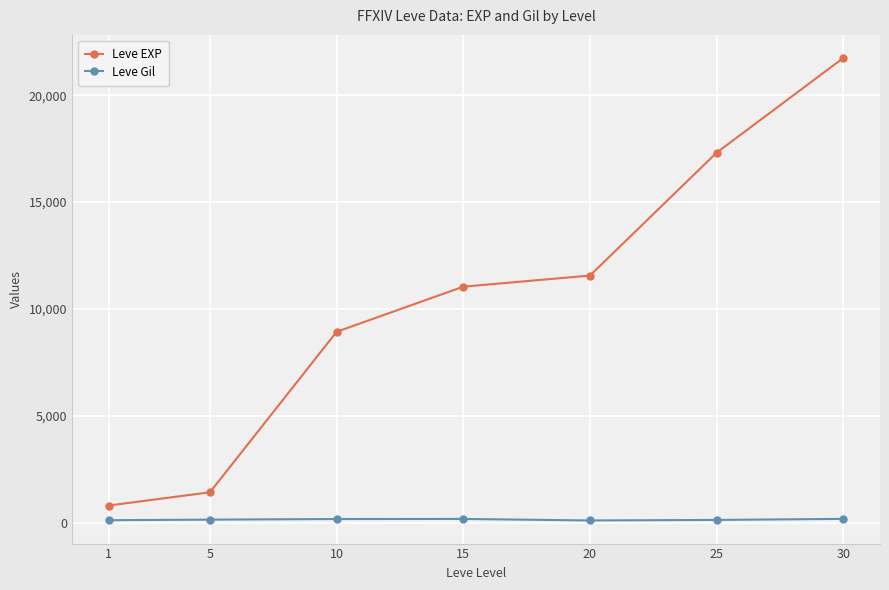

True or false: Leve Gil and Leve EXP cross at least once.

False